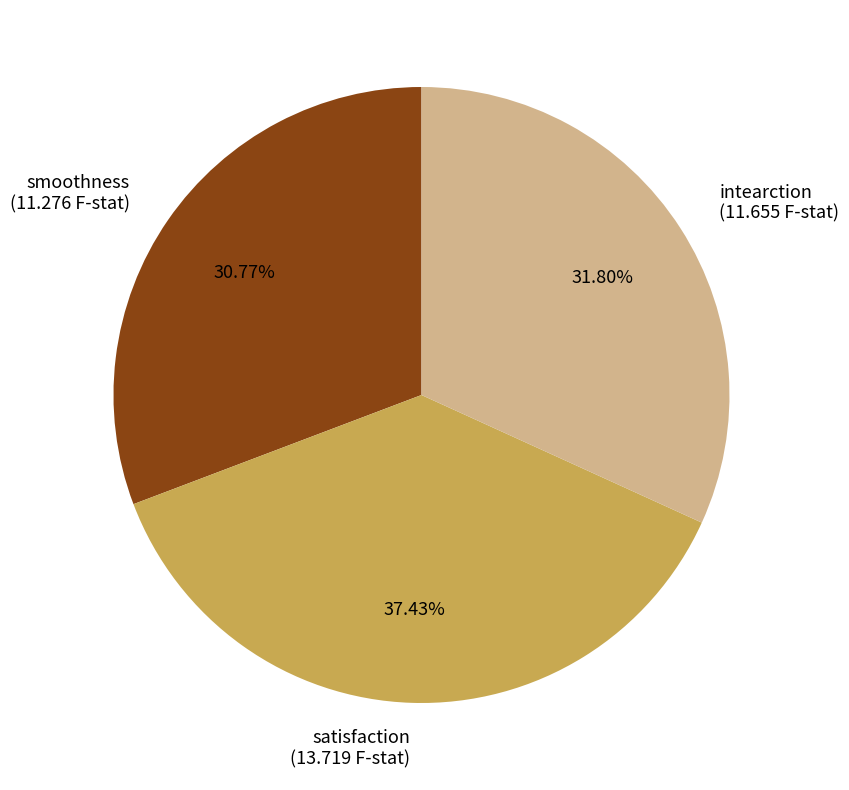

Which category has the biggest portion of the pie?

satisfaction